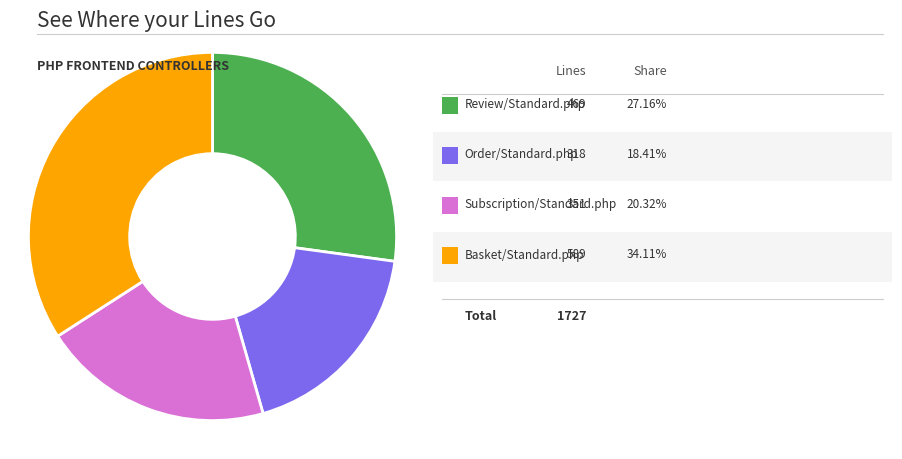

Count the number of slices in the pie.

4